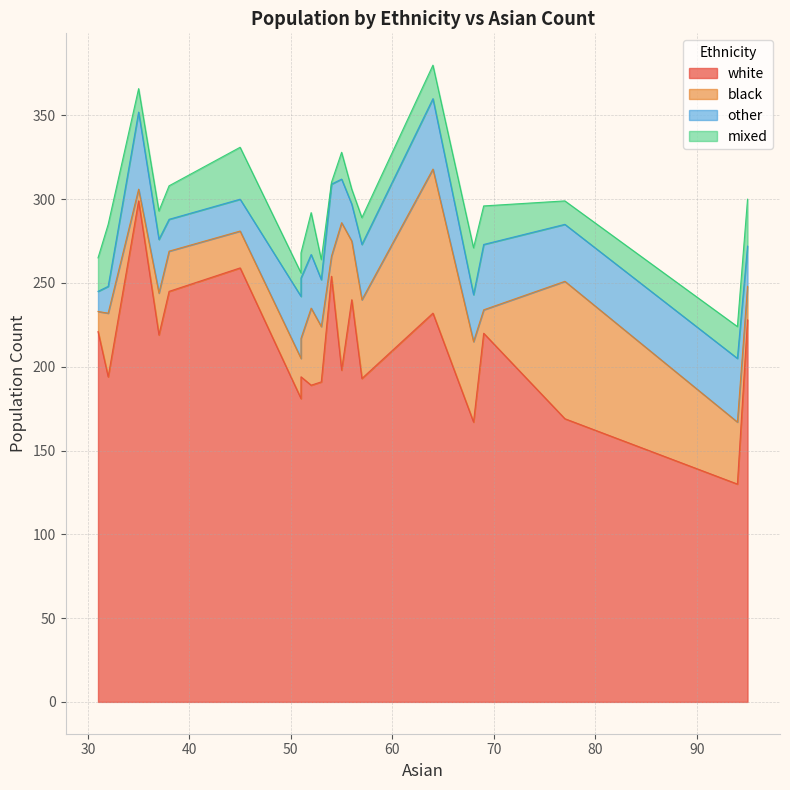

What is the total value across all series at 52?

292